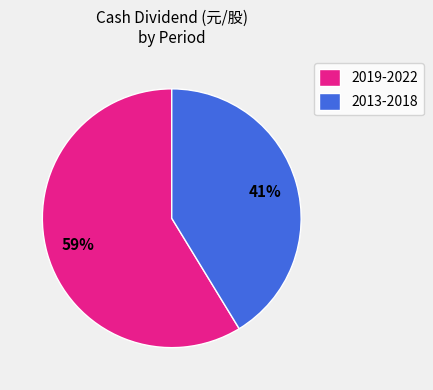

Rank the categories by value from lowest to highest.

2013-2018, 2019-2022